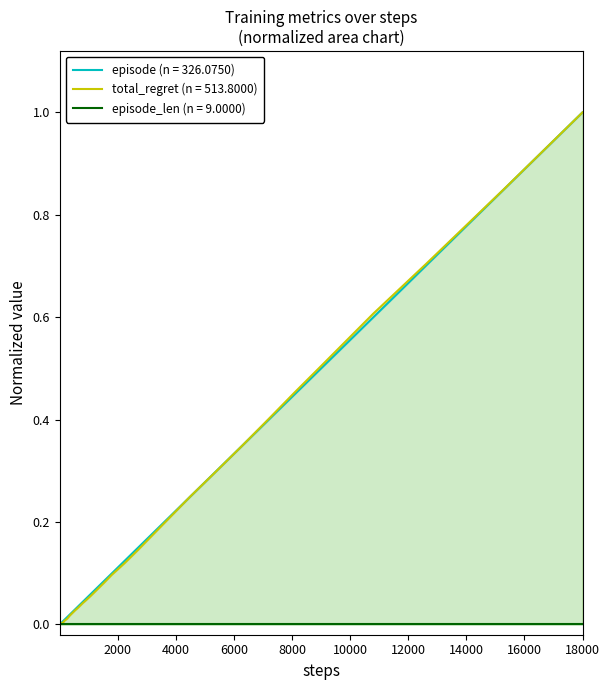

The value of episode at 10000 is 0.0. True or false?

False